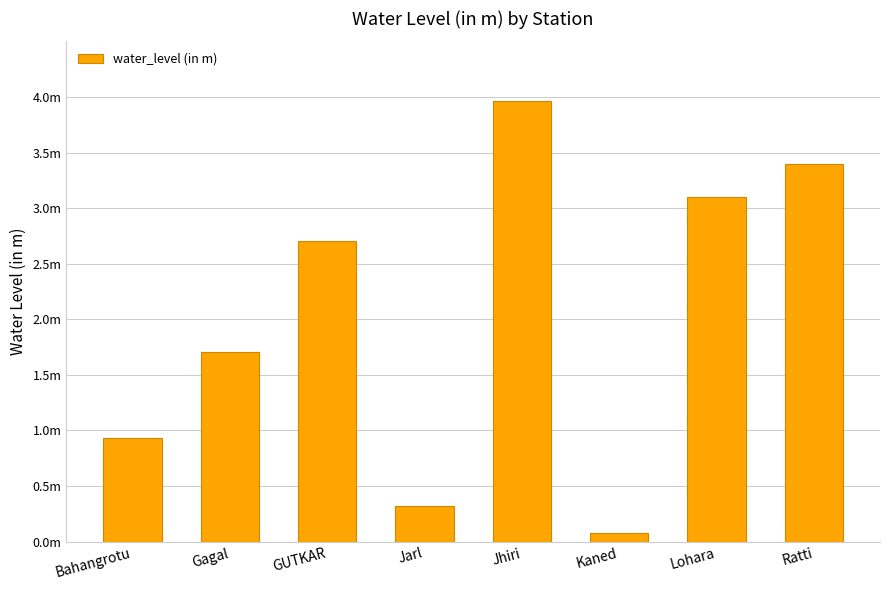

List the labels in order of value, smallest first.

Kaned, Jarl, Bahangrotu, Gagal, GUTKAR, Lohara, Ratti, Jhiri